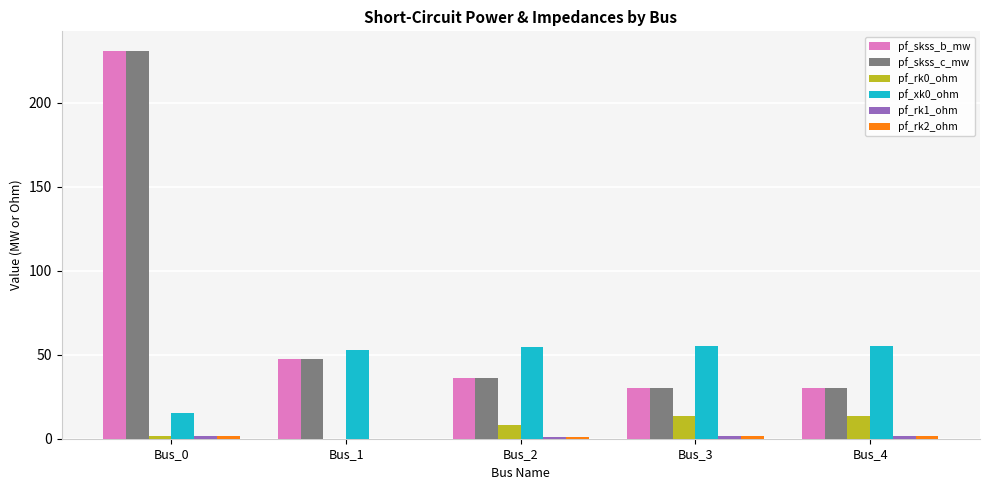

Read the pf_rk0_ohm value at Bus_4.

13.4